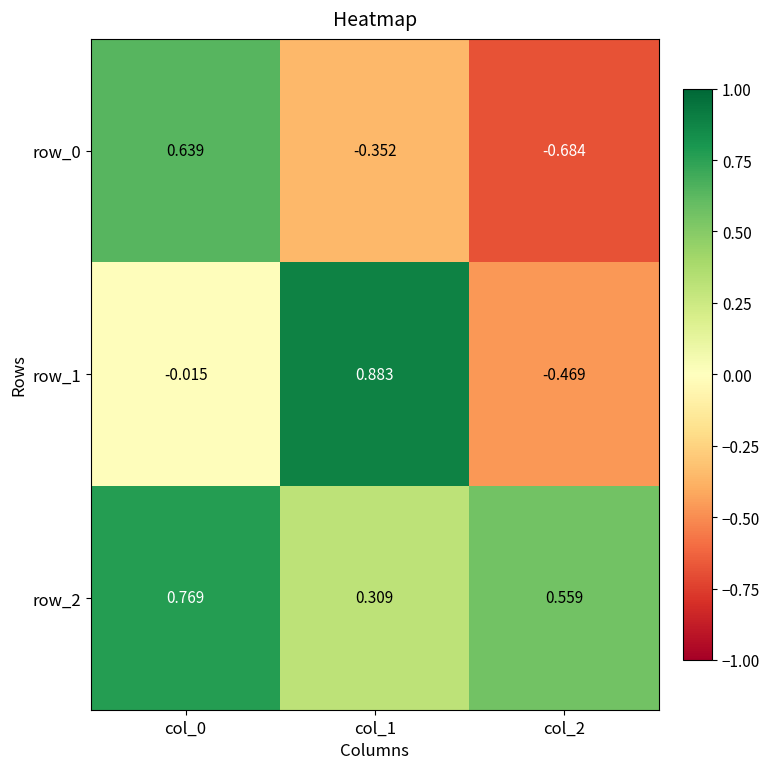

Rank the series at col_0 from highest to lowest value.

row_2, row_0, row_1